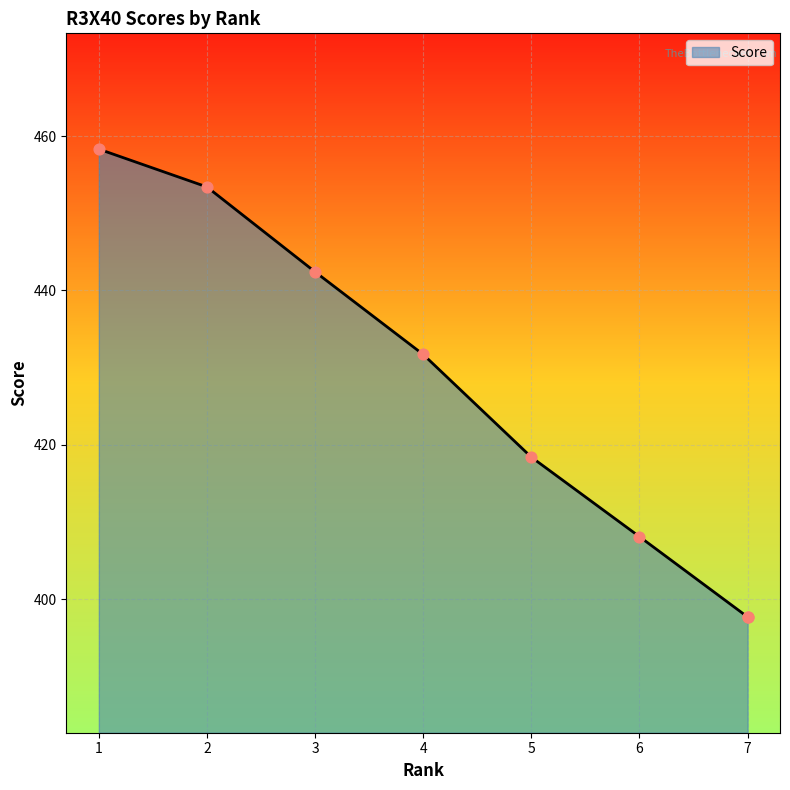

Which has a higher value, 7 or 6?

6